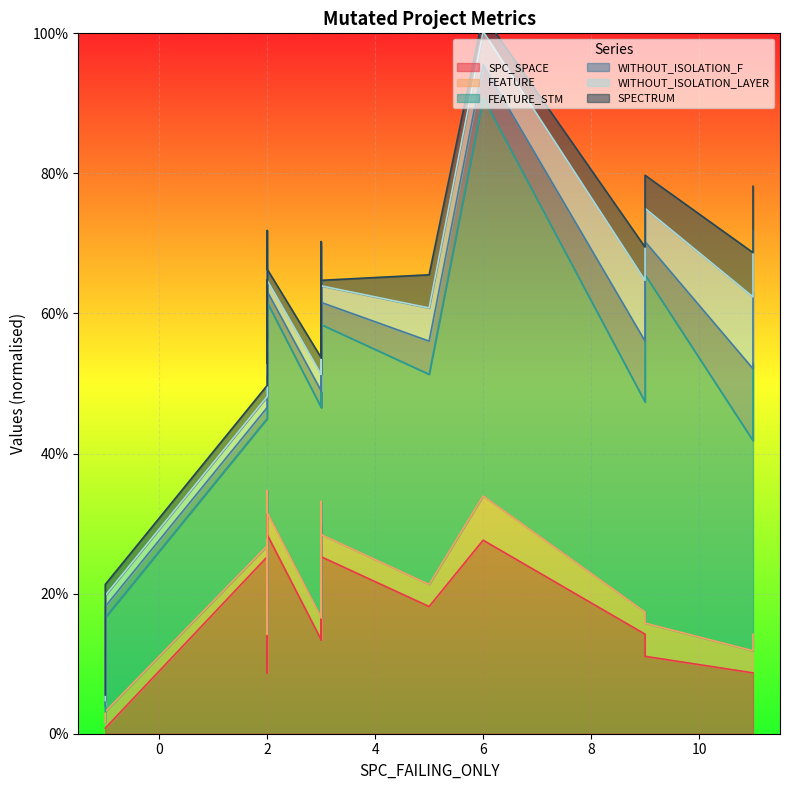

Count the number of data series in this chart.

6